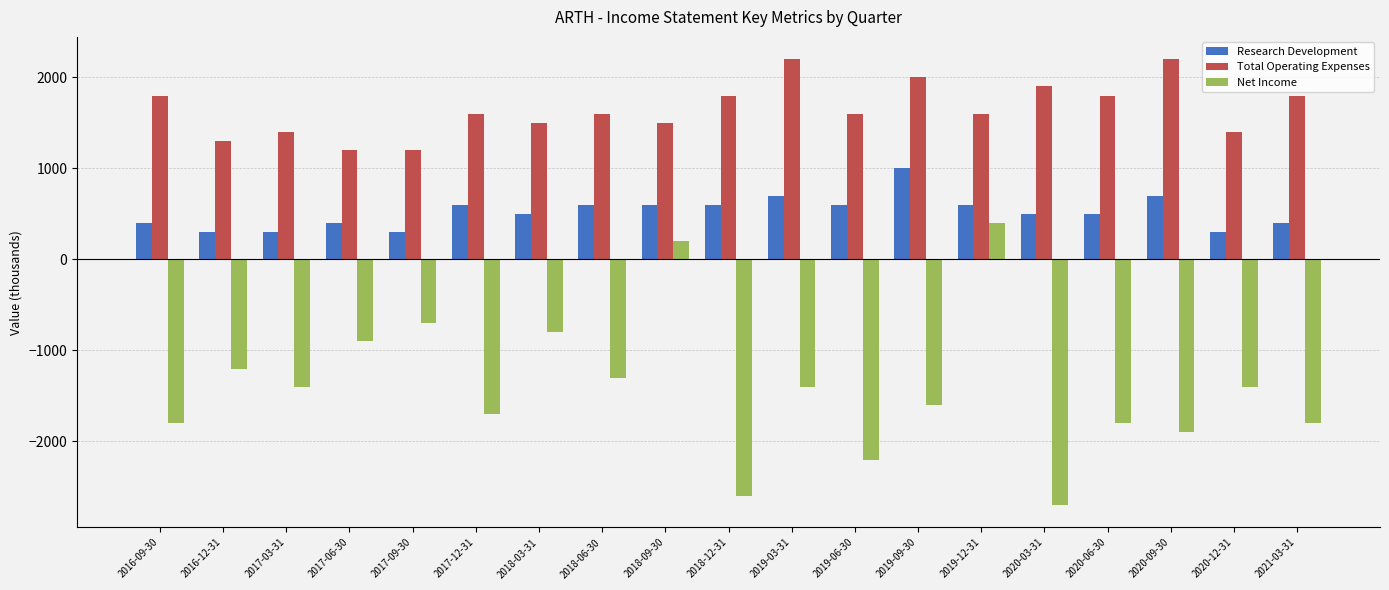

True or false: Total Operating Expenses has a value of 2046 at 2018-09-30.

False